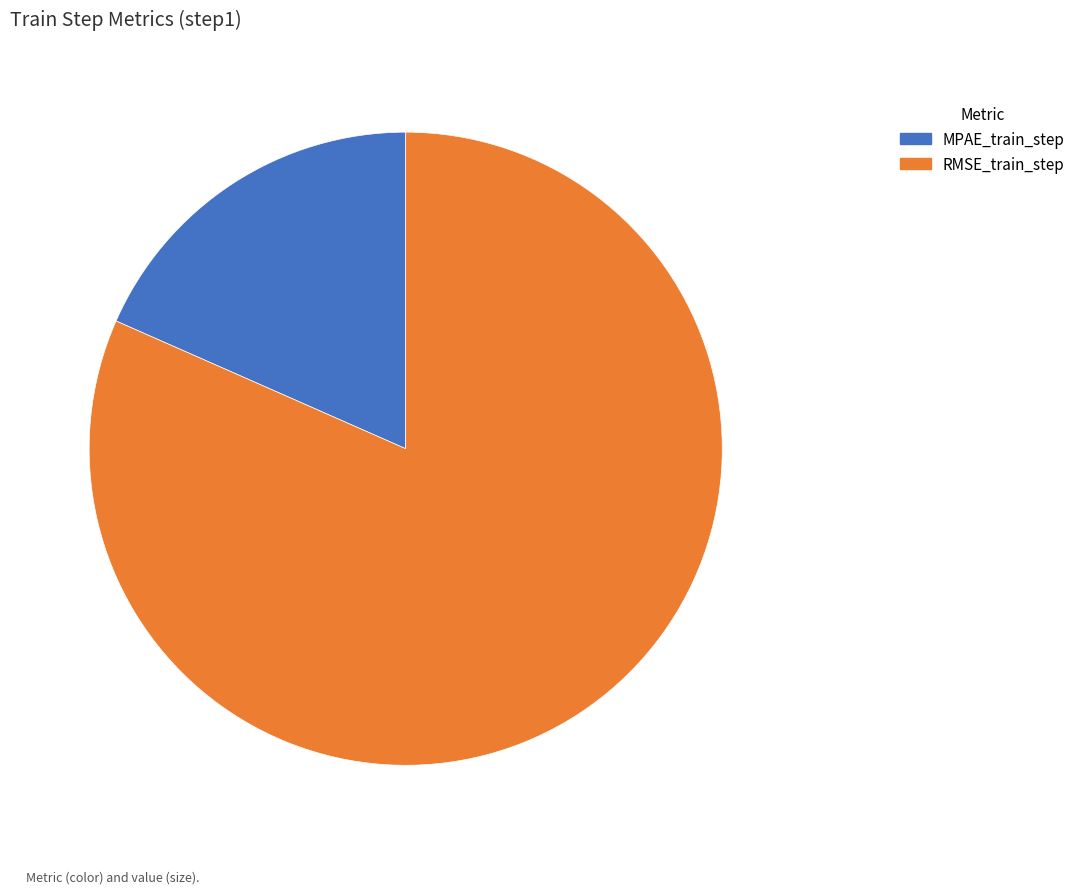

Is the sum of RMSE_train_step and MPAE_train_step greater than half?

Yes